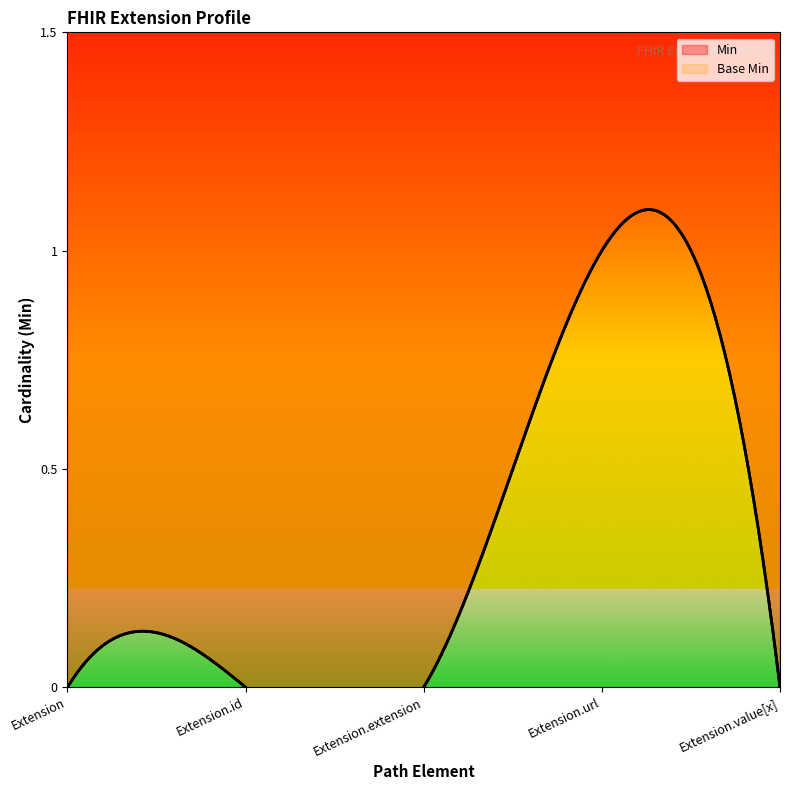

At how many categories does at least one series exceed 0?

1